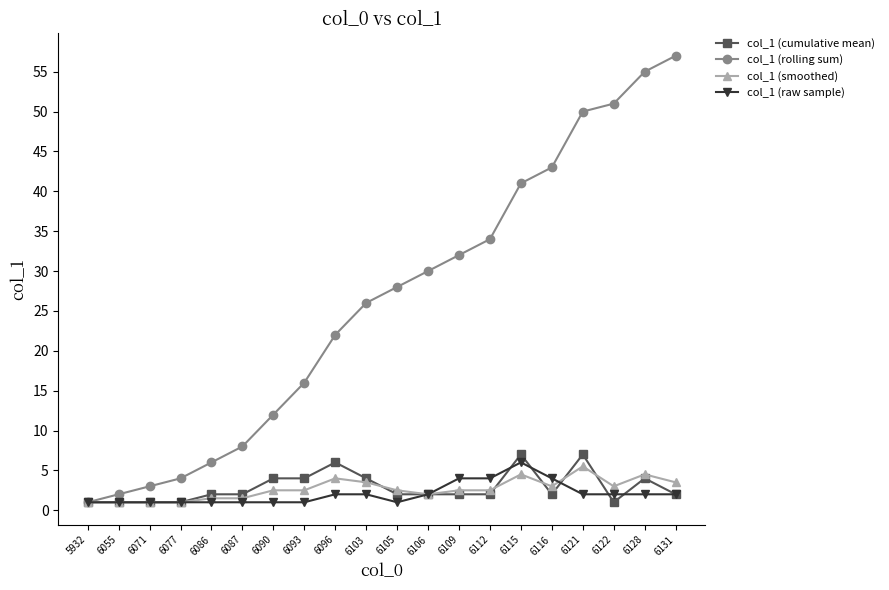

Which label corresponds to the largest value in the chart?

6131